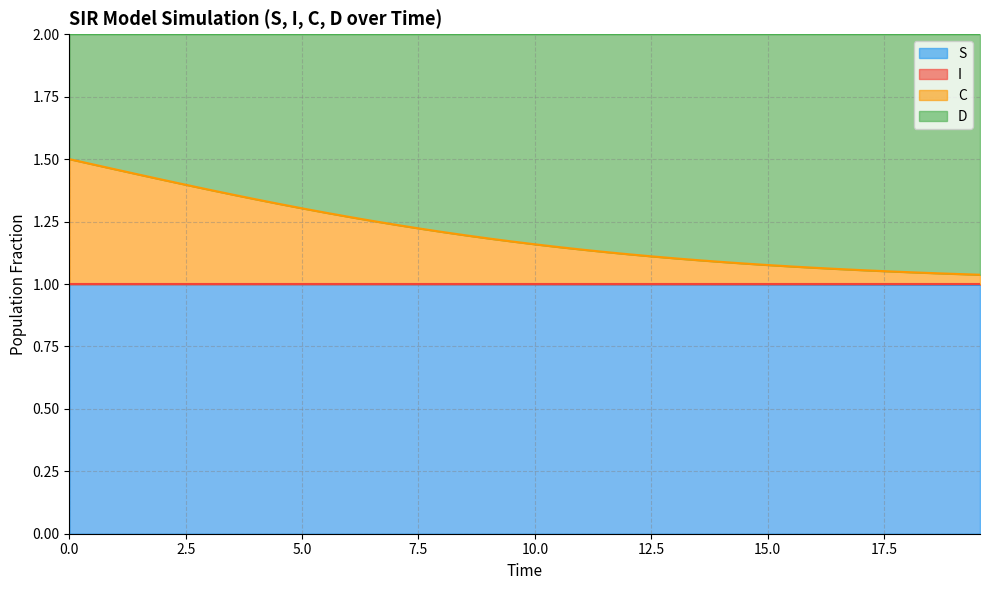

Does the chart display data point markers on the line(s)?

No